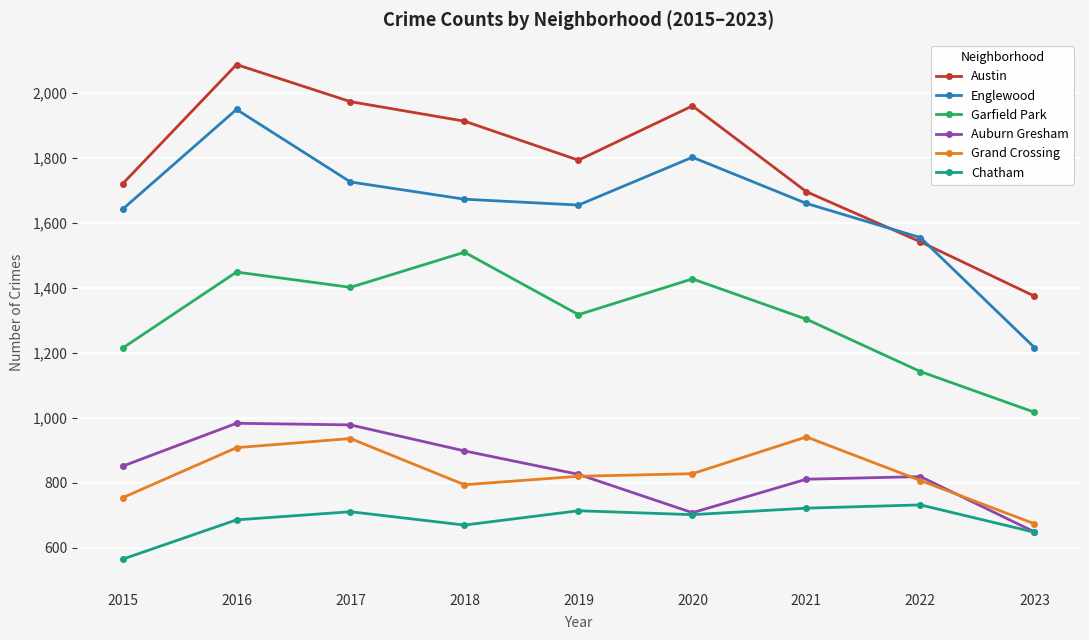

Which series has the largest range (max minus min)?

Englewood